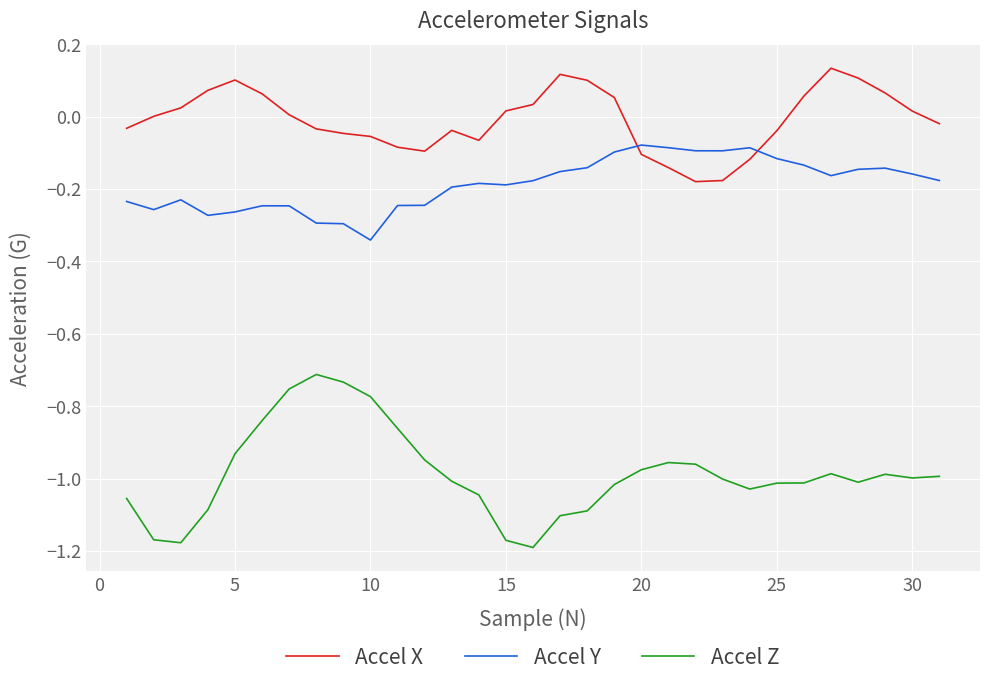

What is the difference between the second highest and second lowest values in the Accel Y series?

0.2